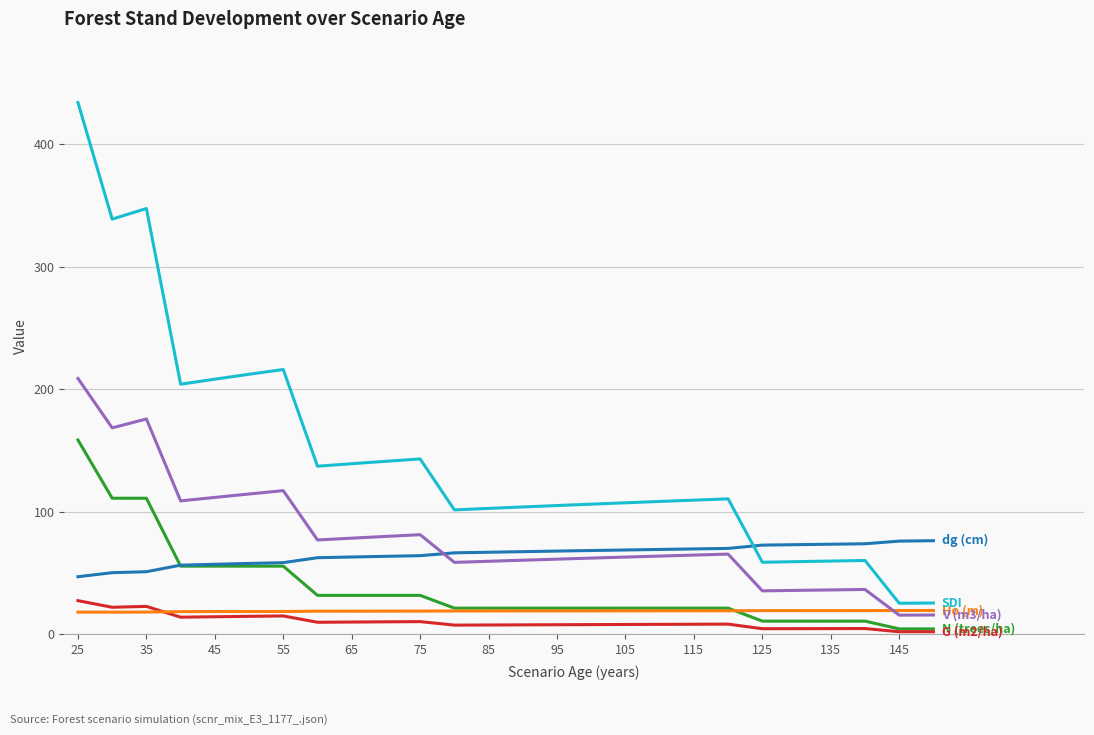

What is the greatest value displayed?

433.9